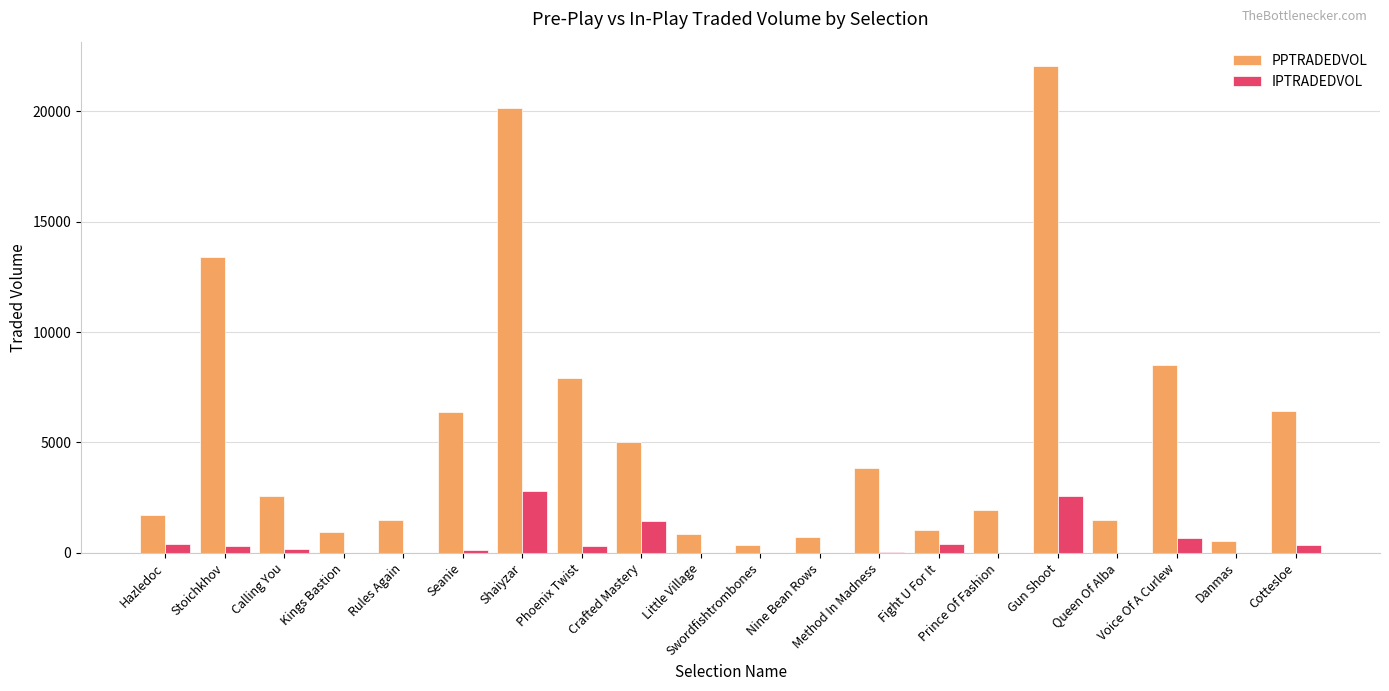

Which series has the widest spread of values?

PPTRADEDVOL